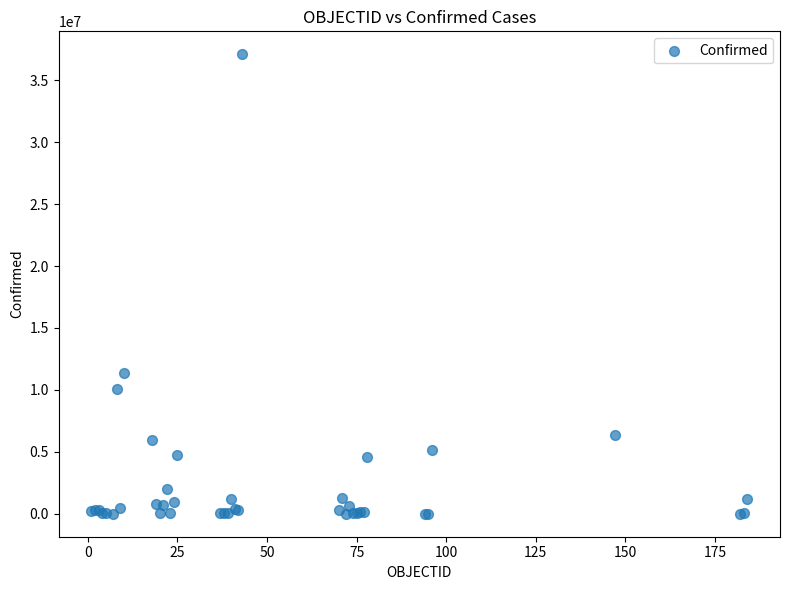

What Y value in the scatter plot is closest to 18546677?

11401996